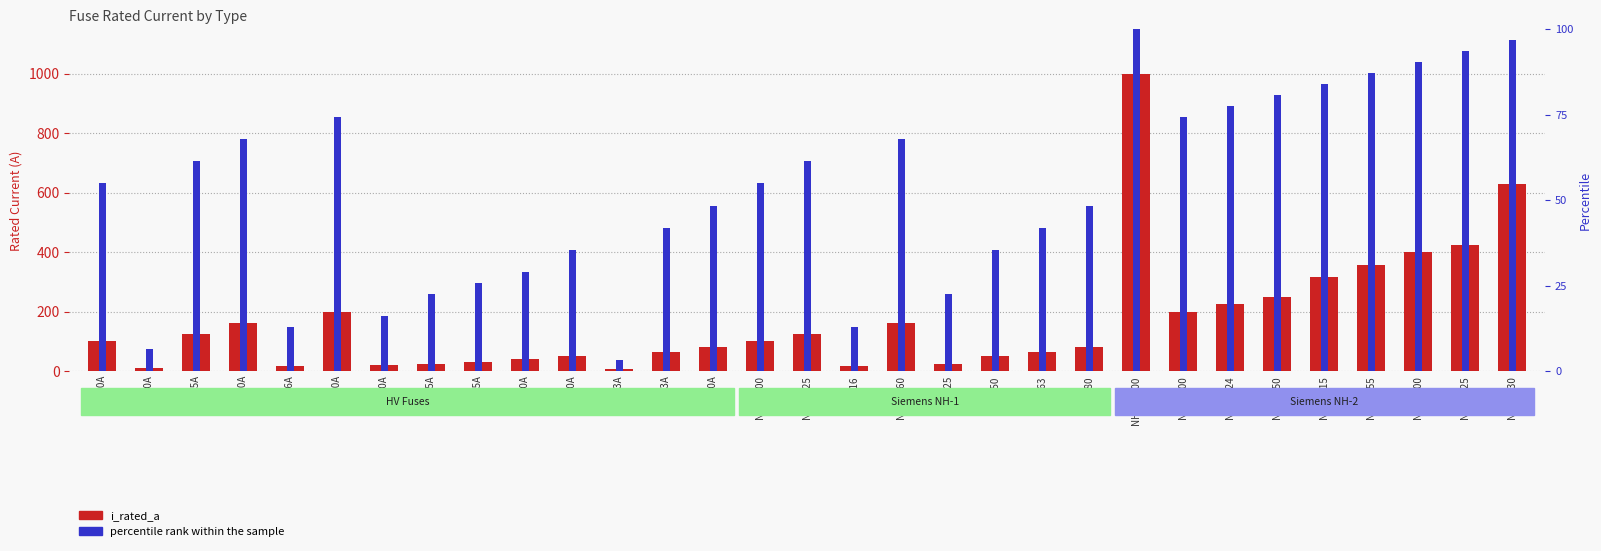

What is the difference between the second highest and minimum values in the i_rated_a series?

623.7